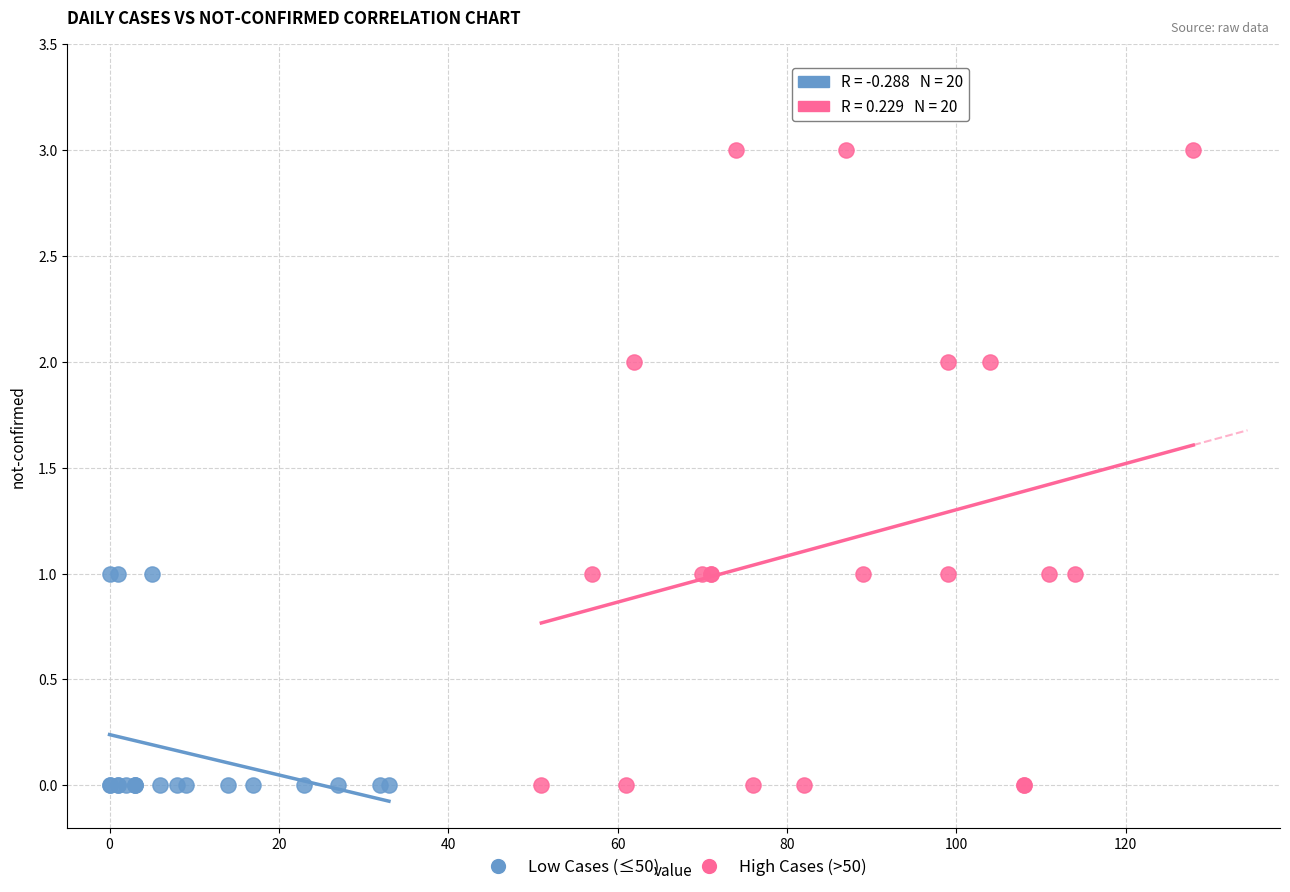

Which series has the widest spread of Y values?

High Cases (>50)